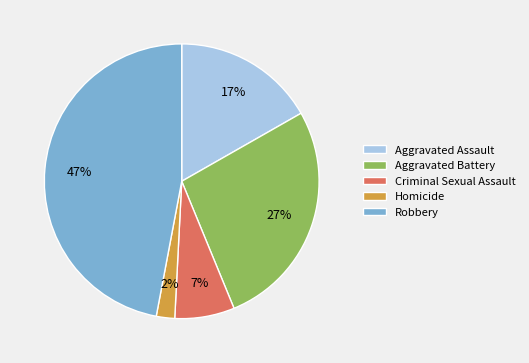

Between Criminal Sexual Assault and Robbery, which is larger?

Robbery